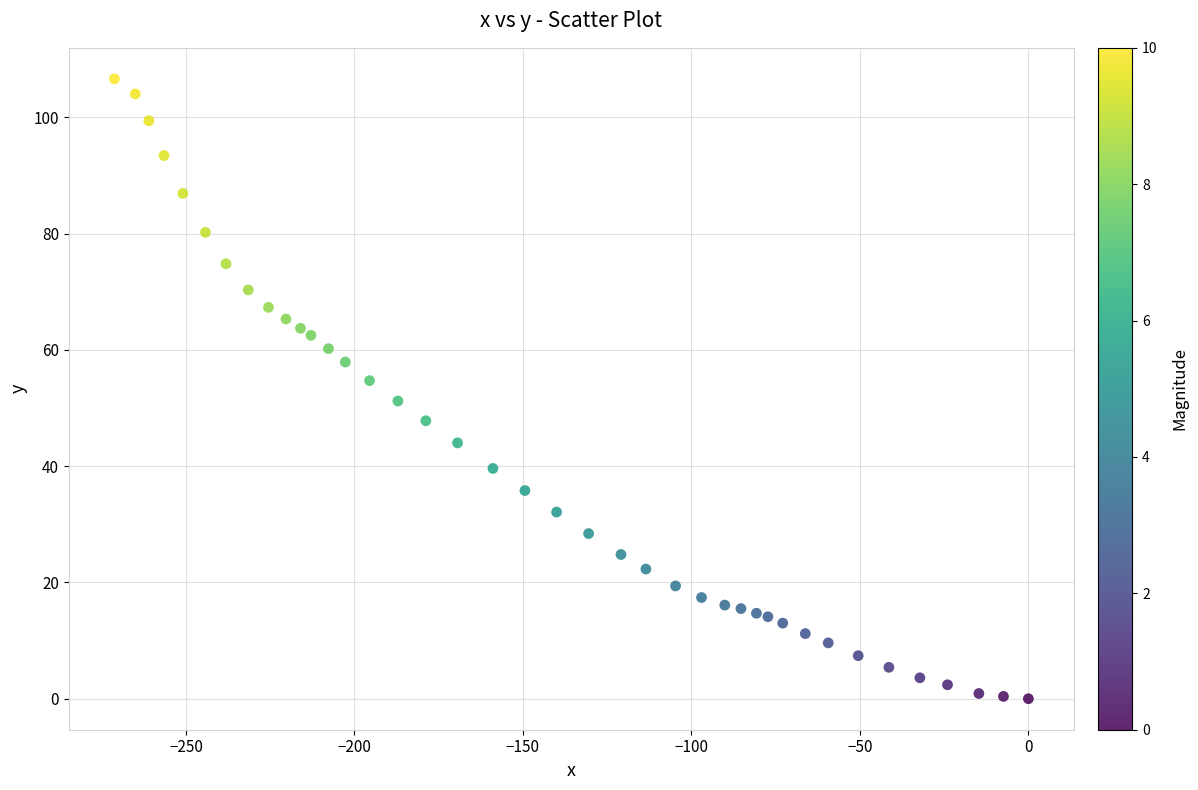

What is the range of X values (max minus min)?

271.2